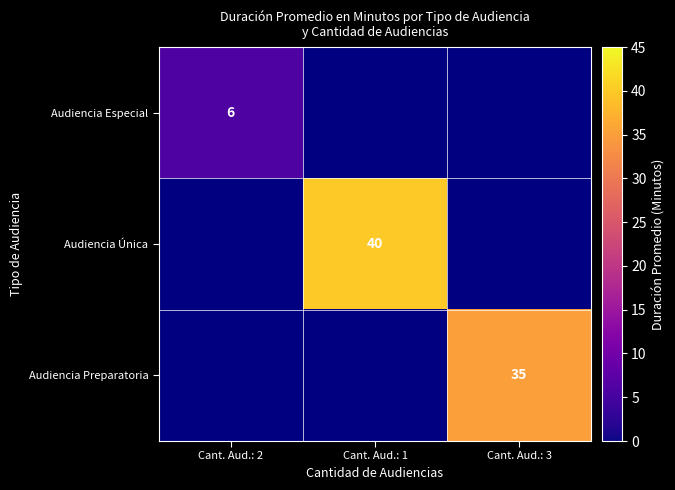

How many categories are shown in the chart?

3